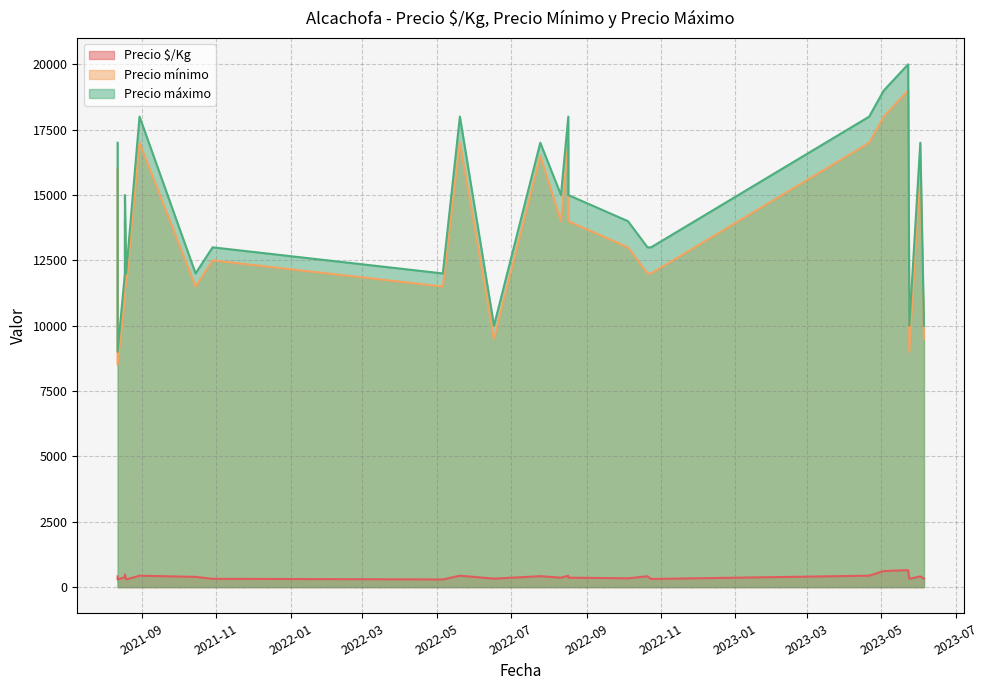

What is the approximate value of Precio mínimo at 2021-08-30?

17000